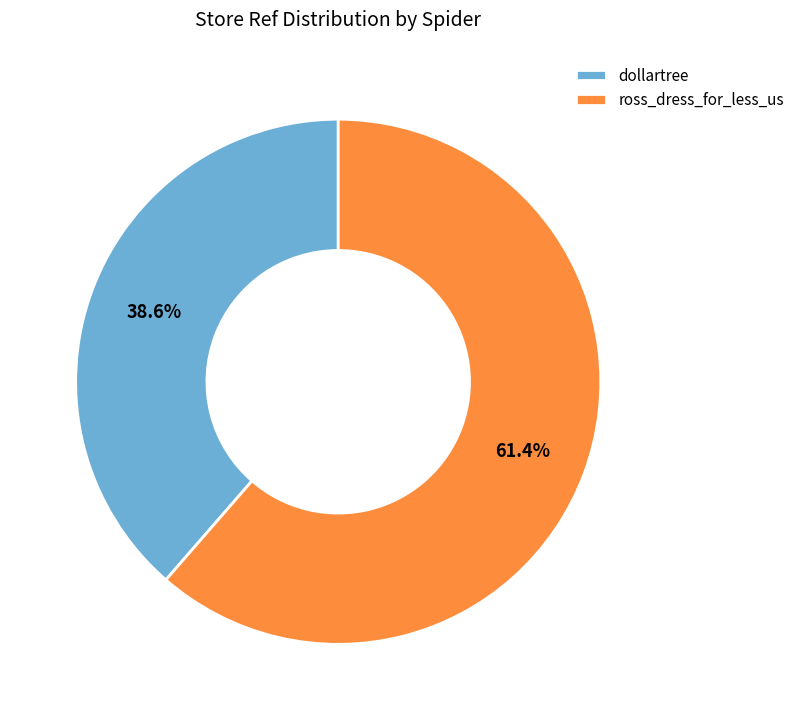

The ross_dress_for_less_us slice represents 55% of the pie. True or false?

False